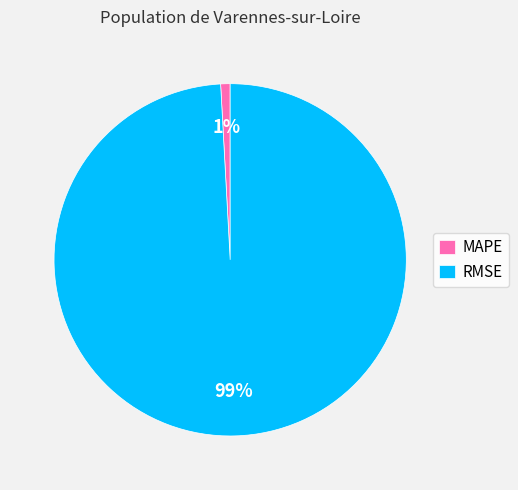

What percentage is the RMSE slice, to the nearest percent?

99%